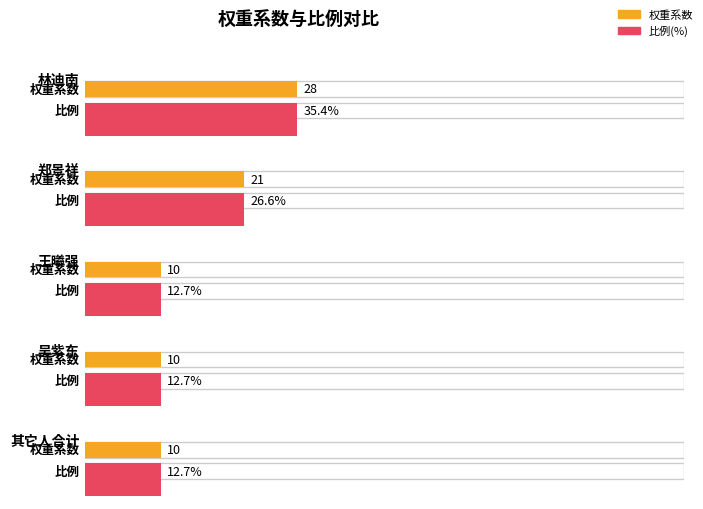

Is the value of 比例 at 吴紫东 greater than the value of 权重系数 at 郑景祥?

No